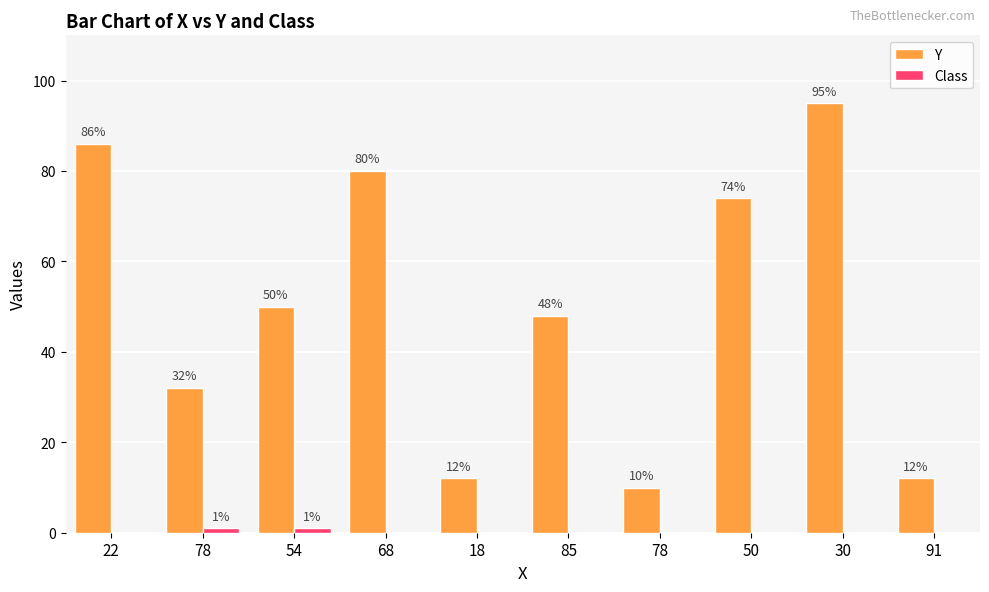

Between 68 and 50, which series saw the biggest shift?

Y